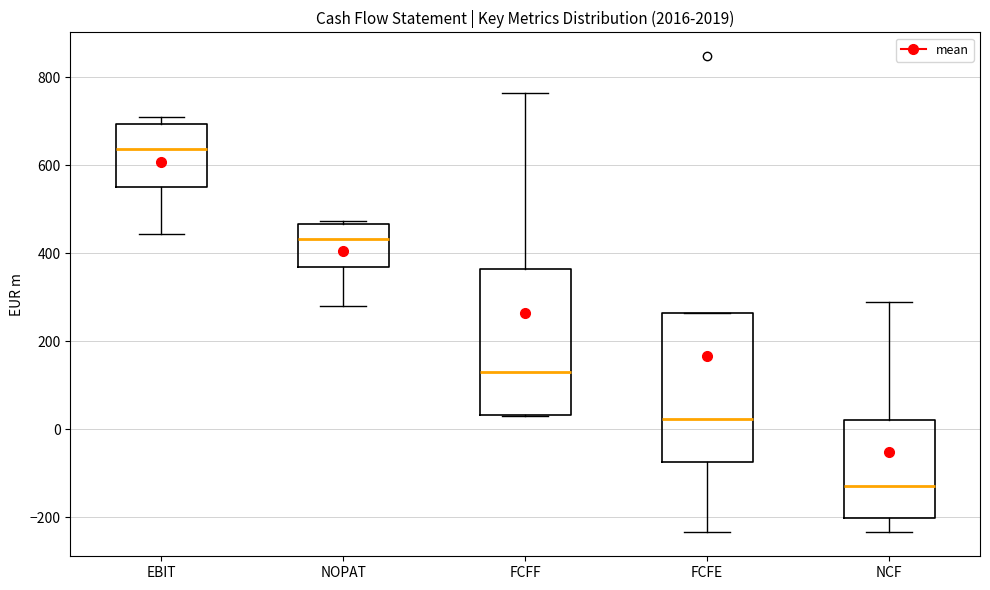

Which box's median line is the highest?

EBIT